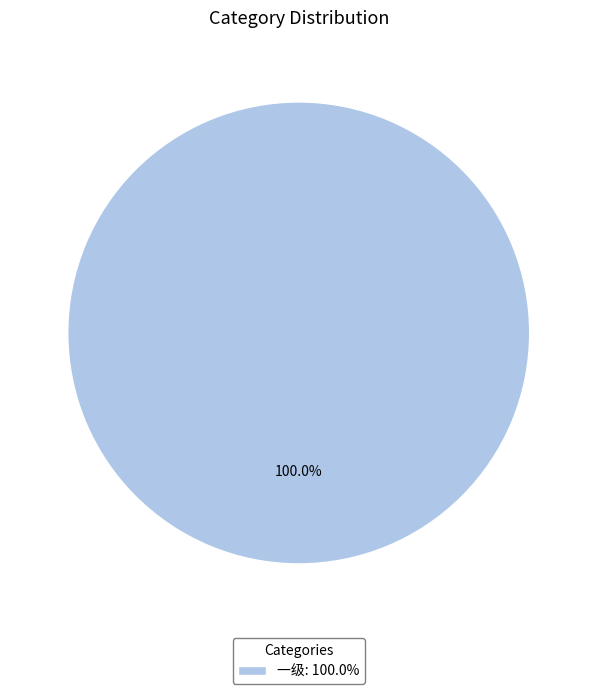

Rank the categories by value from lowest to highest.

一级: 100.0%